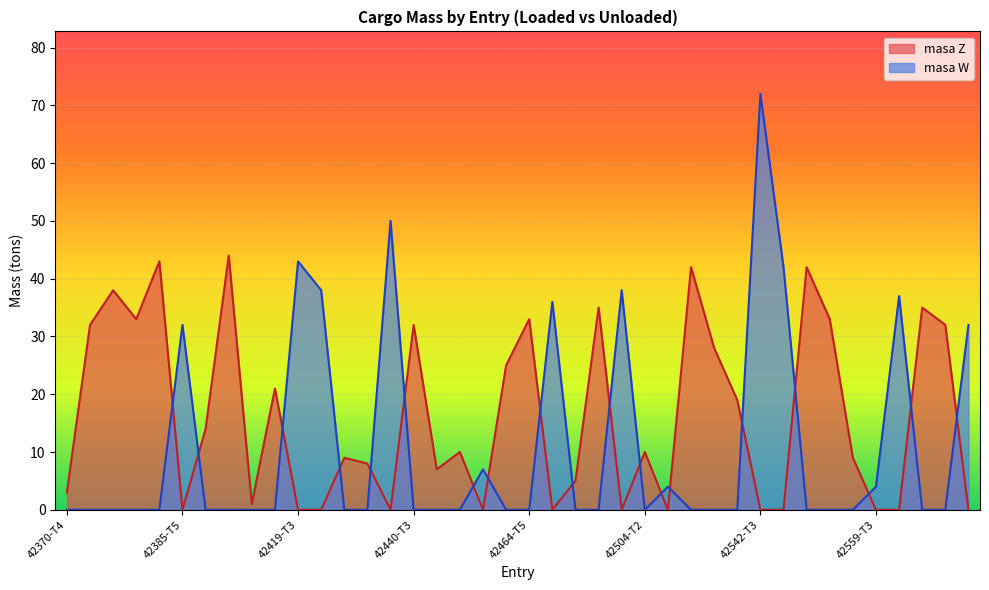

Which category has the highest value across all series?

42542-T3